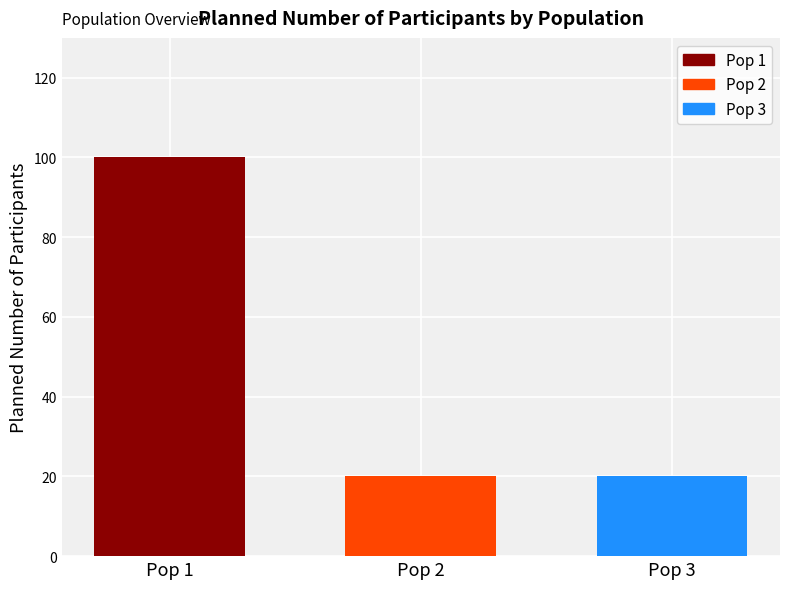

Reading left to right, extract all data points from this chart.

Pop 1=100	Pop 2=20	Pop 3=20